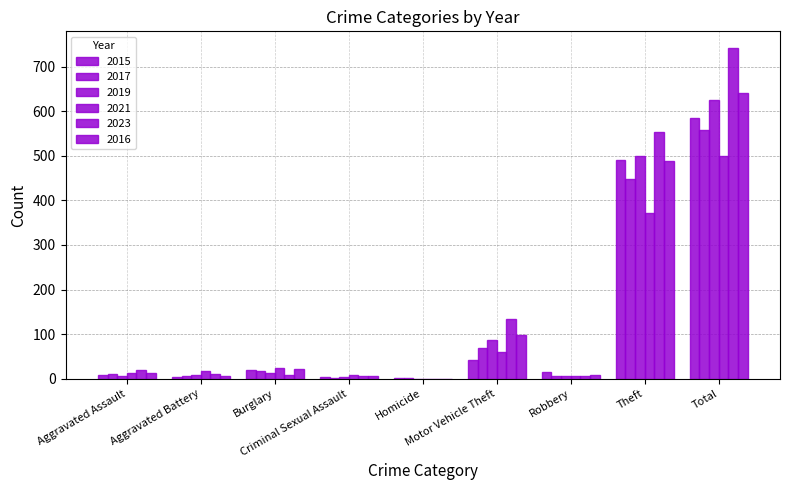

Are the bars grouped side by side (vs. stacked)?

Yes